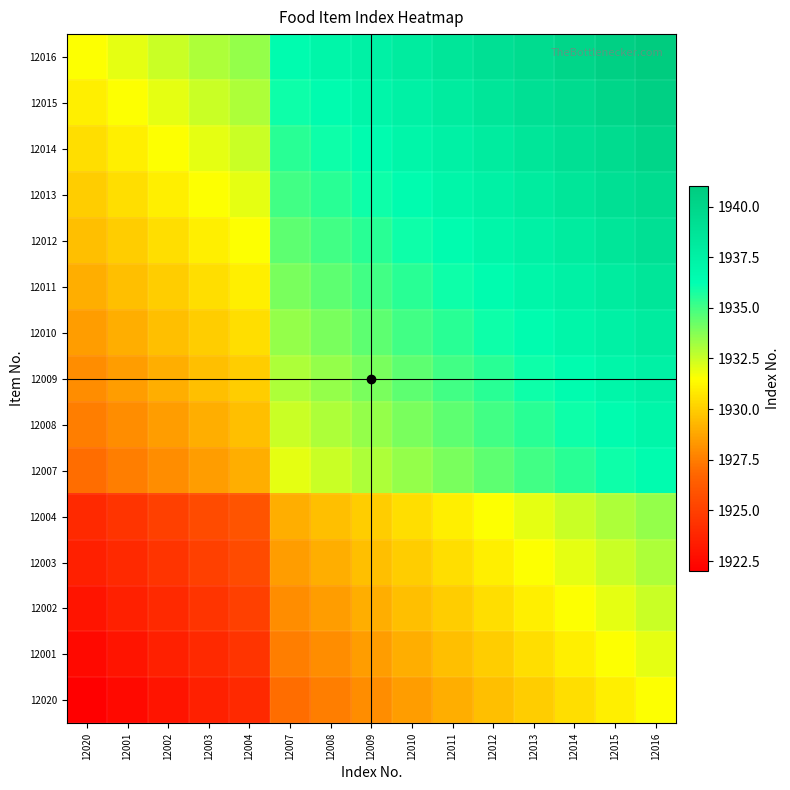

Rank the series at 12013 from highest to lowest value.

12016, 12015, 12014, 12013, 12012, 12011, 12010, 12009, 12008, 12007, 12004, 12003, 12002, 12001, 12020